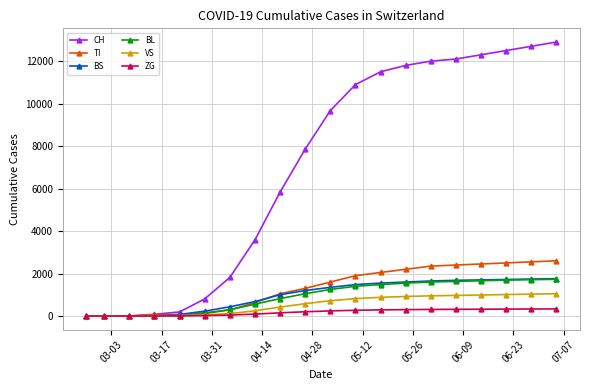

At how many categories does at least one series exceed 9139?

10